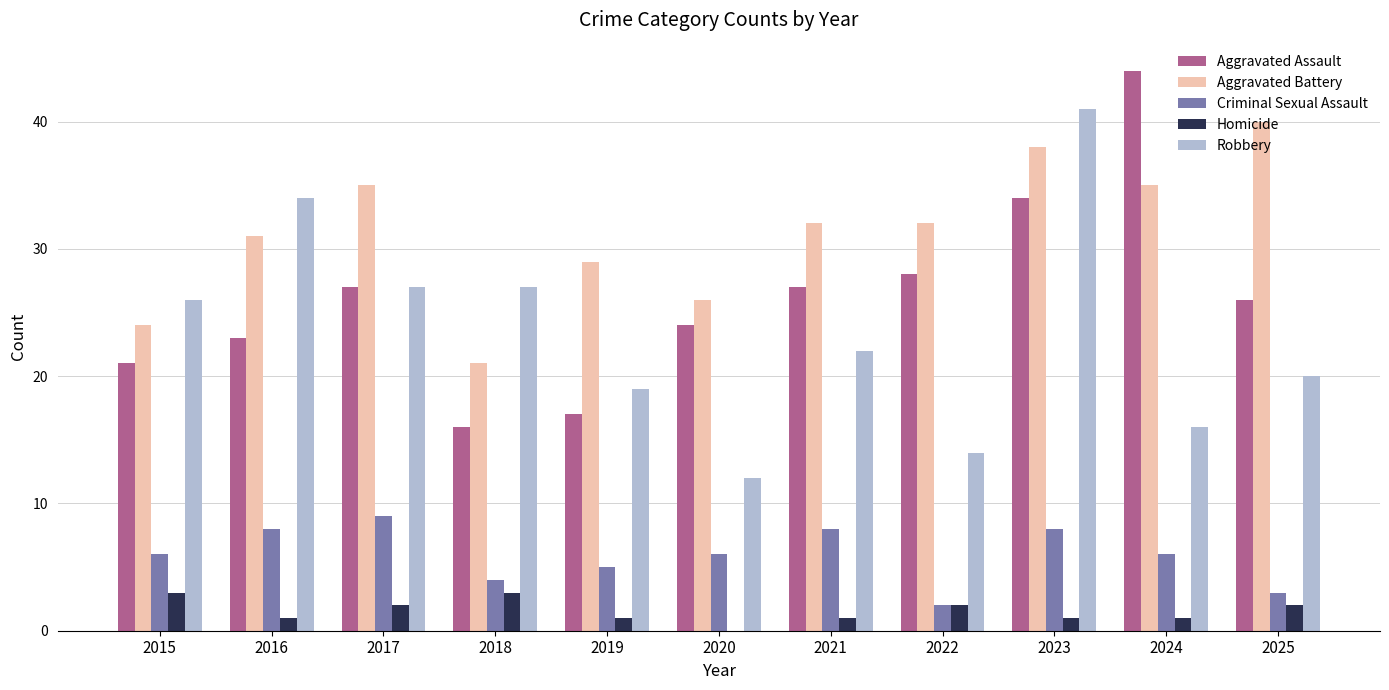

Is it true that Aggravated Assault equals 24 at 2020?

True